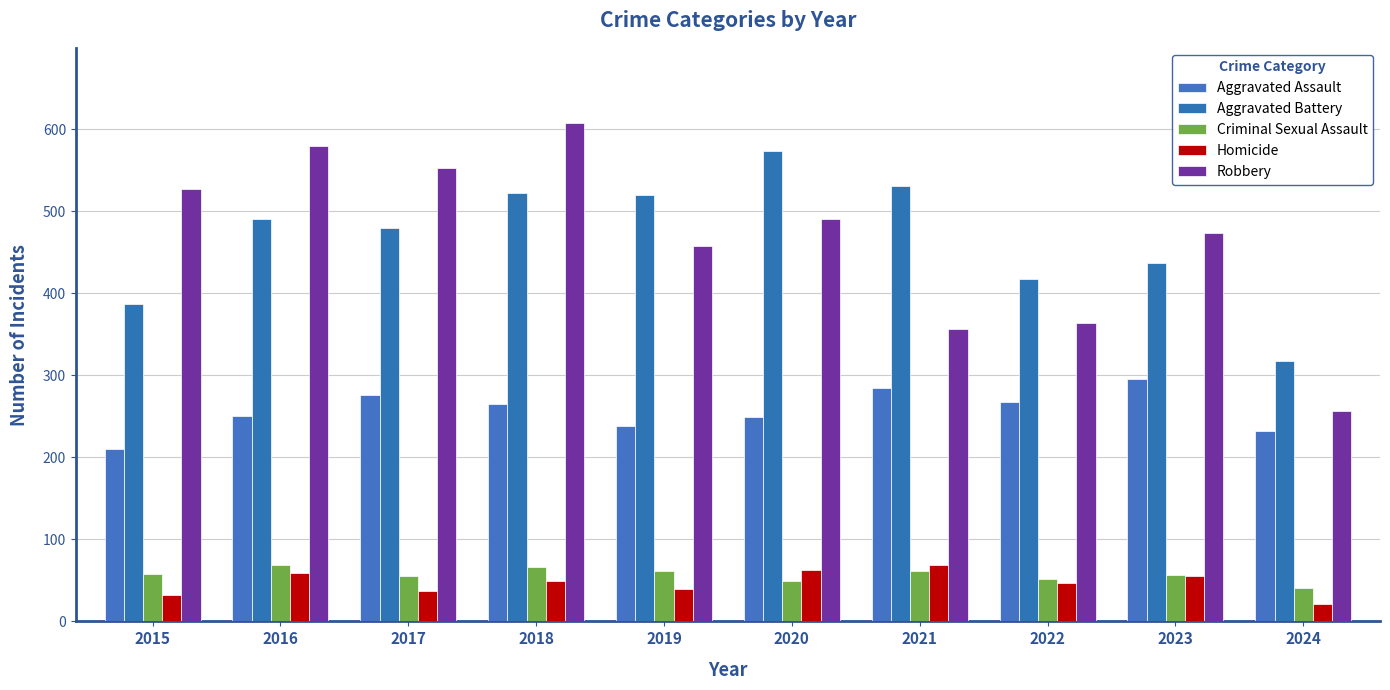

What is the approximate value of Robbery at 2019, to the nearest 5?

460